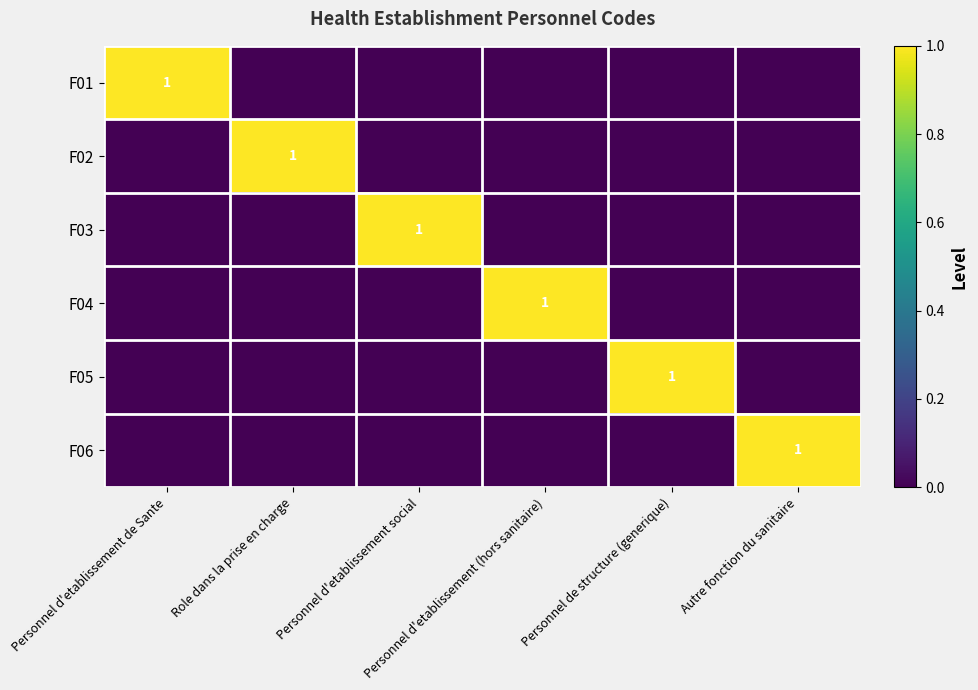

How many values in the F01 series exceed 0?

1